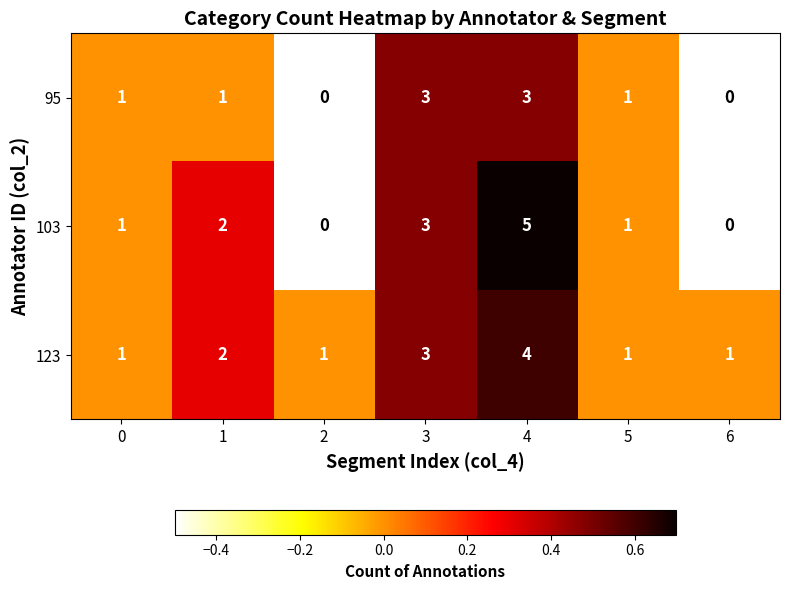

Reading right to left, extract all data points from this chart.

95: 6=0	5=1	4=3	3=3	2=0	1=1	0=1
103: 6=0	5=1	4=5	3=3	2=0	1=2	0=1
123: 6=1	5=1	4=4	3=3	2=1	1=2	0=1